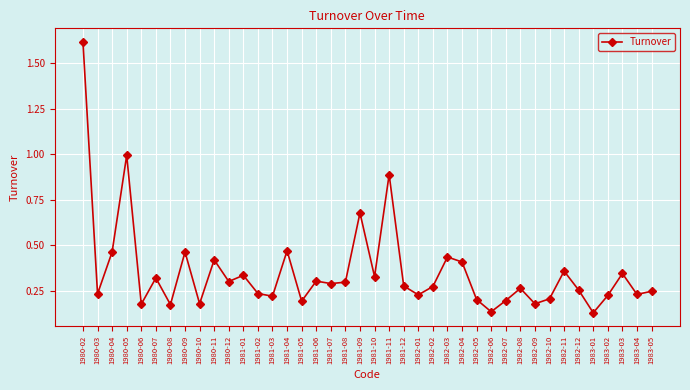

Is it true that the value at 1981-08 is 0.3?

True